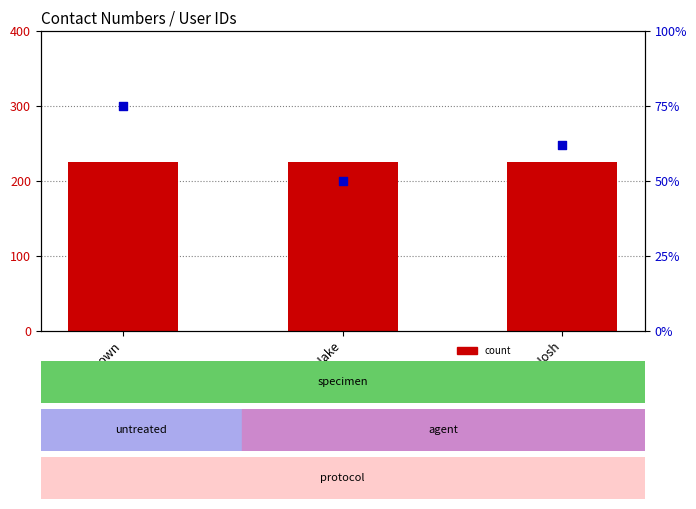

Which series has the widest spread of Y values?

percentile rank within the sample